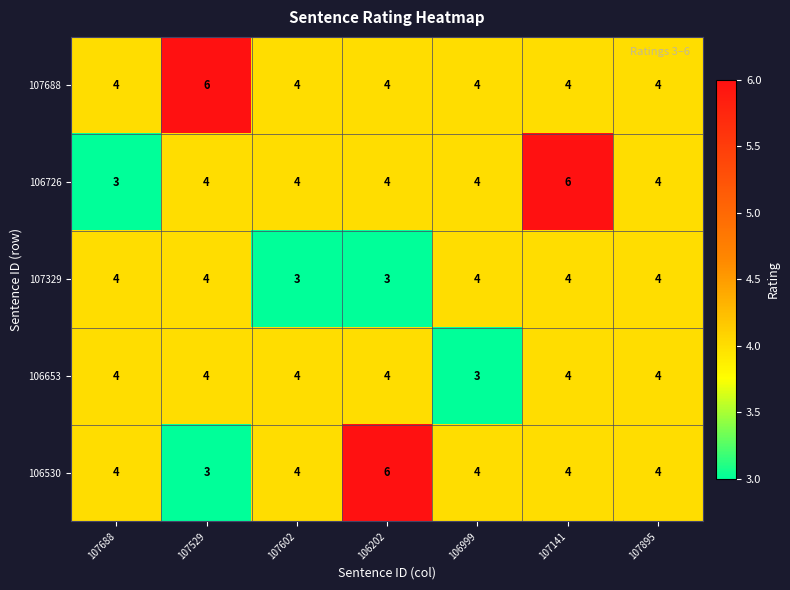

Count the number of categories in the chart.

7